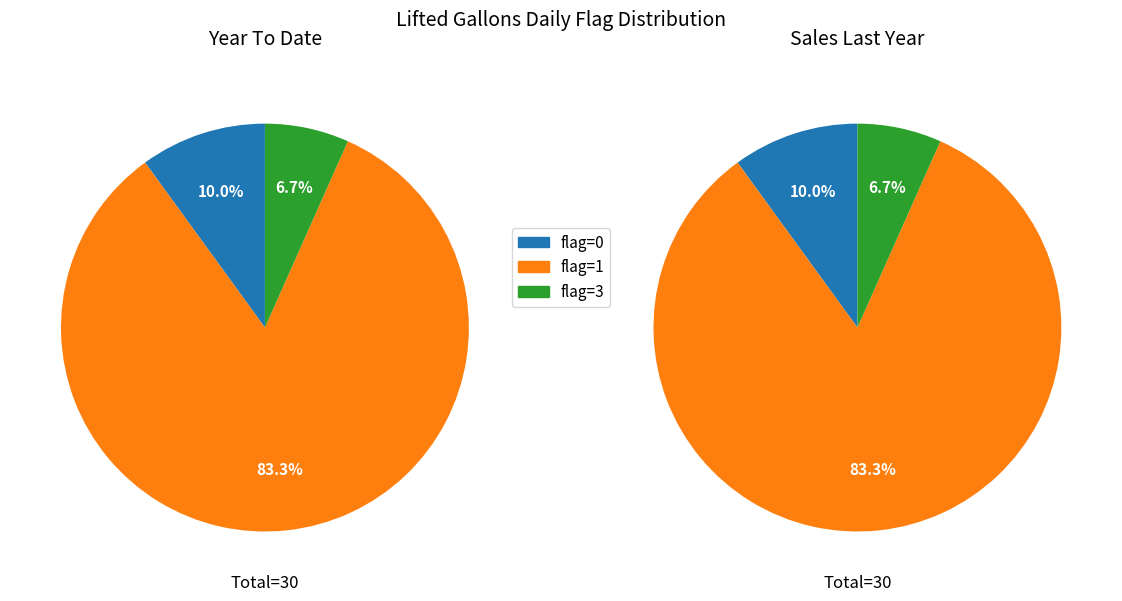

Is 2015-06-27 the majority of the pie?

No